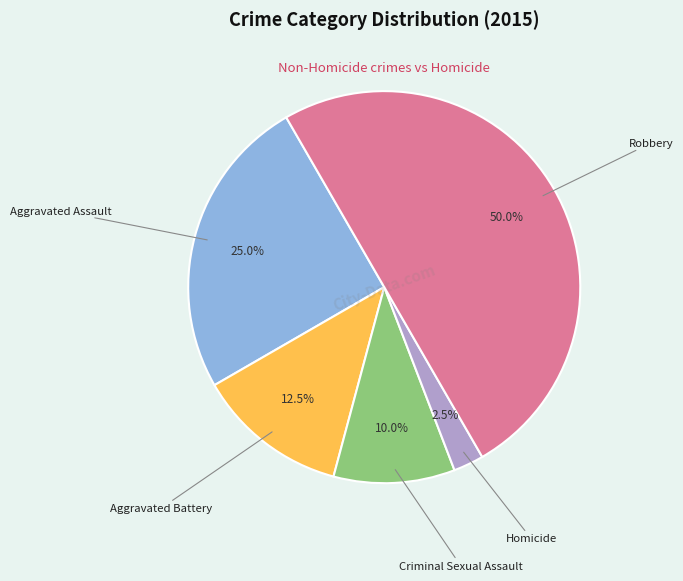

Count the number of slices in the pie.

5